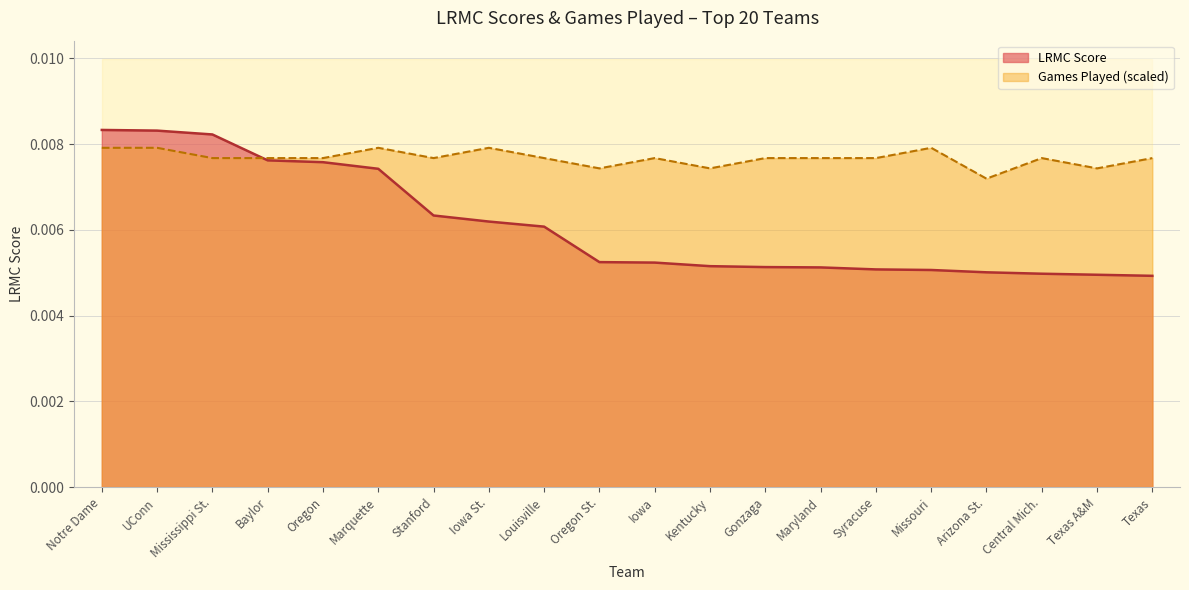

What position from the left is Marquette?

6